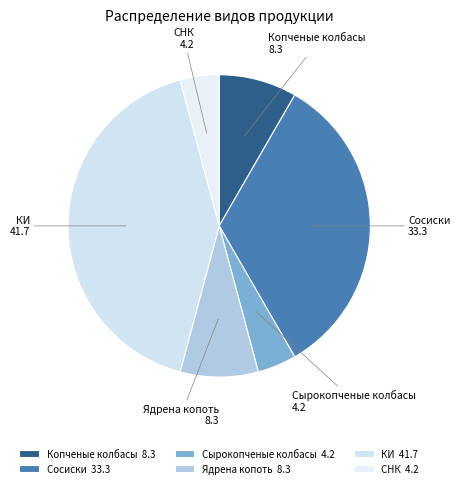

Do Ядрена копоть and Копченые колбасы together represent more than half of the pie?

No